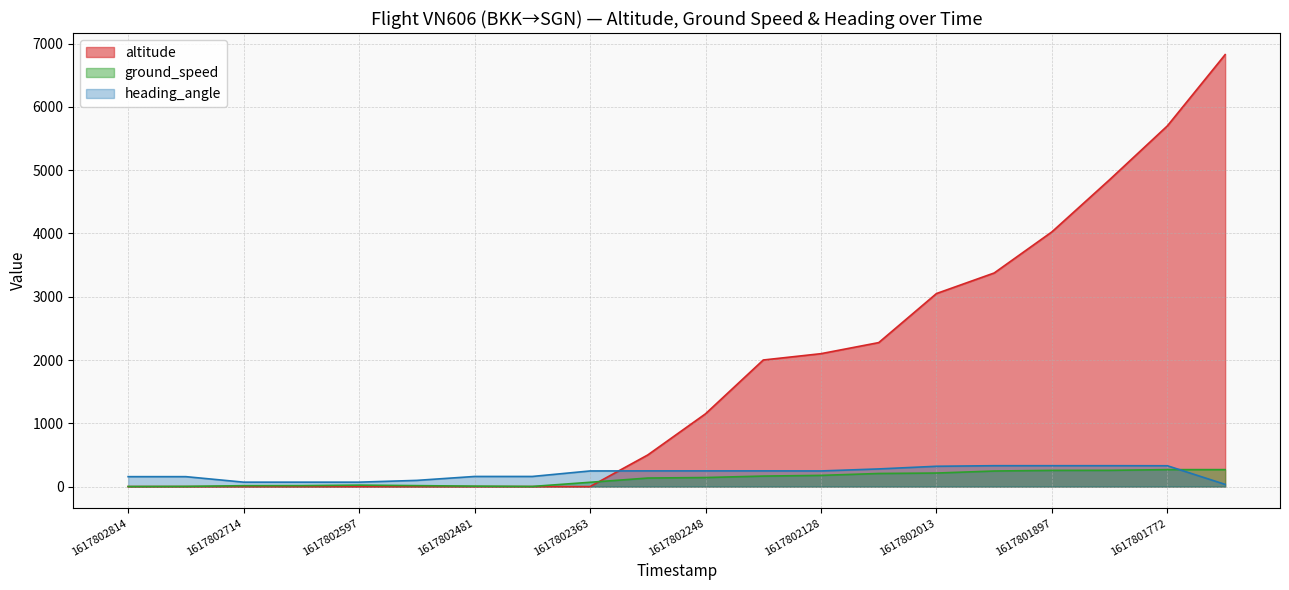

At 1617802363, list the series in order from smallest to largest.

altitude, ground_speed, heading_angle